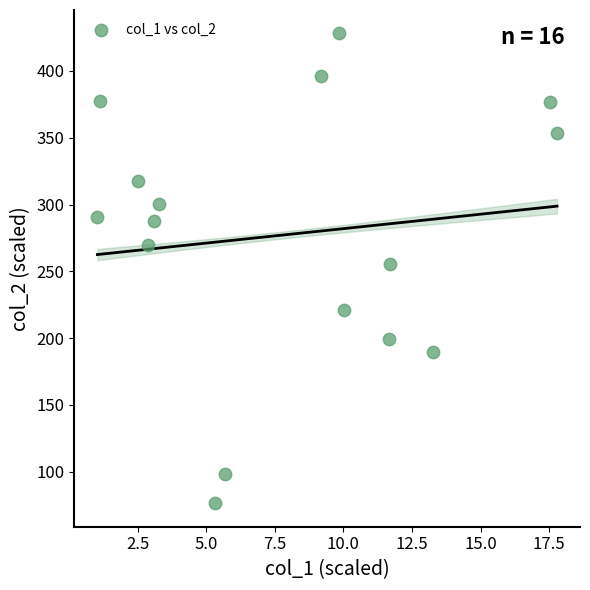

What is the range of Y values (max minus min)?

351.8